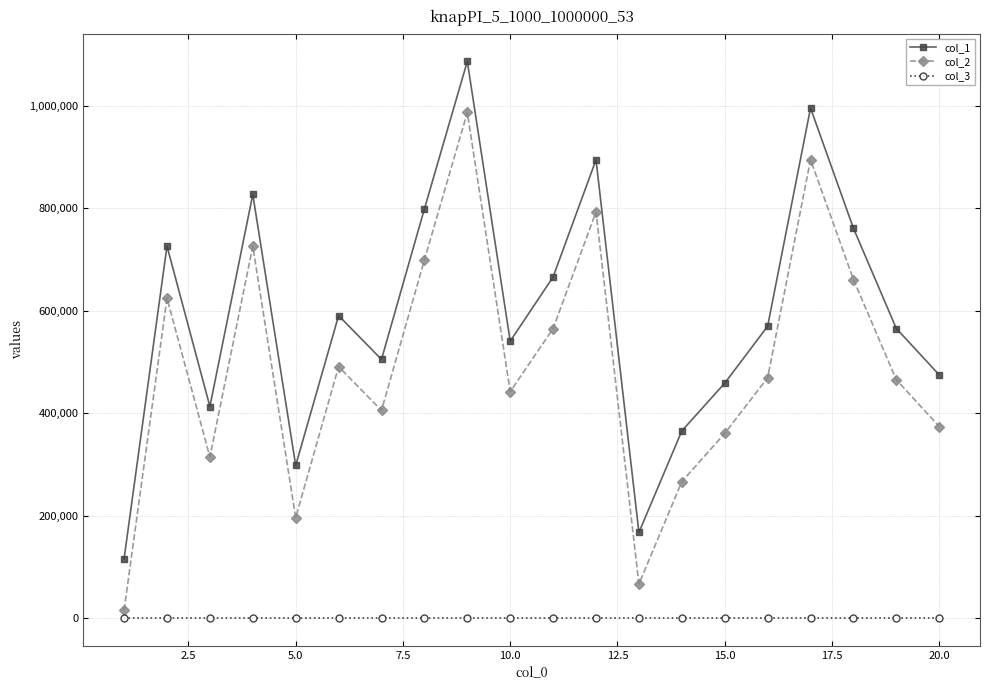

Which series has the largest range (max minus min)?

col_2